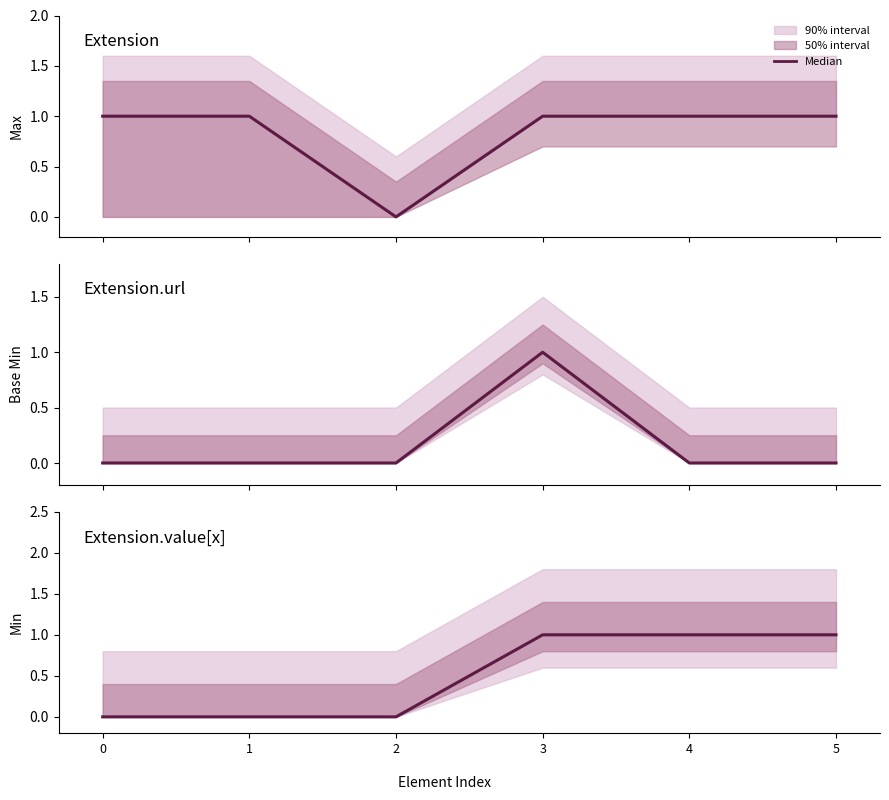

What is the sum of the values at 2 and 5?

1